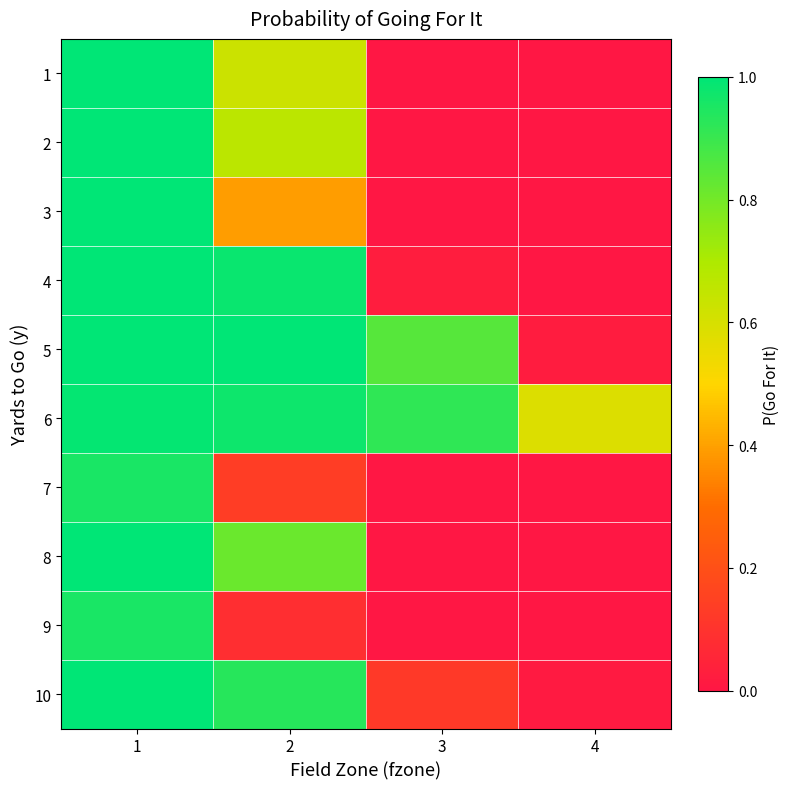

Rank the series by their maximum value, from highest to lowest.

4, 5, 8, 10, 1, 2, 3, 6, 9, 7